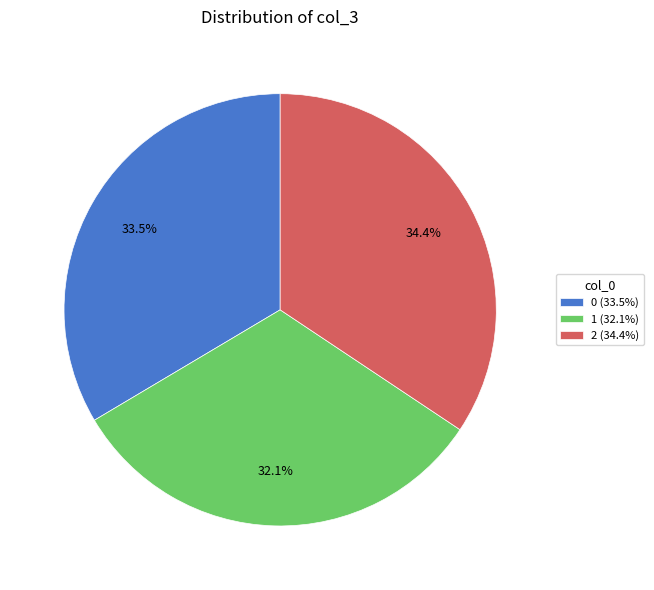

True or false: 2 accounts for 23% of the total.

False